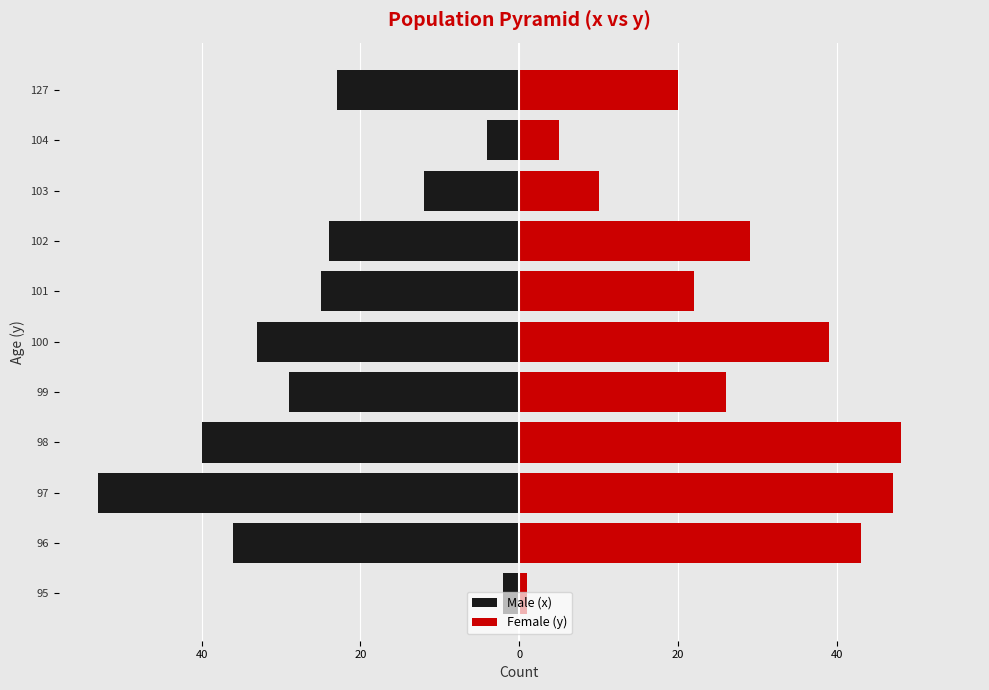

Is it true that Female (y) equals 29 at 102?

True